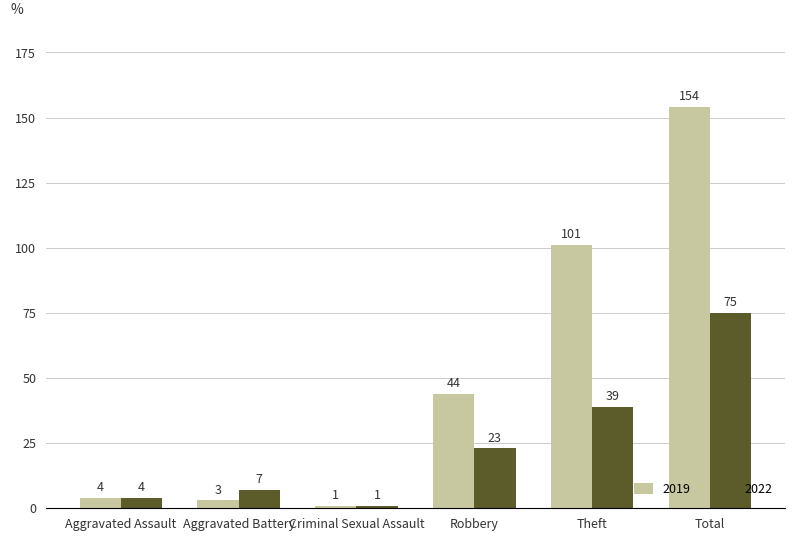

What is the difference between the maximum and second lowest values in the 2022 series?

71